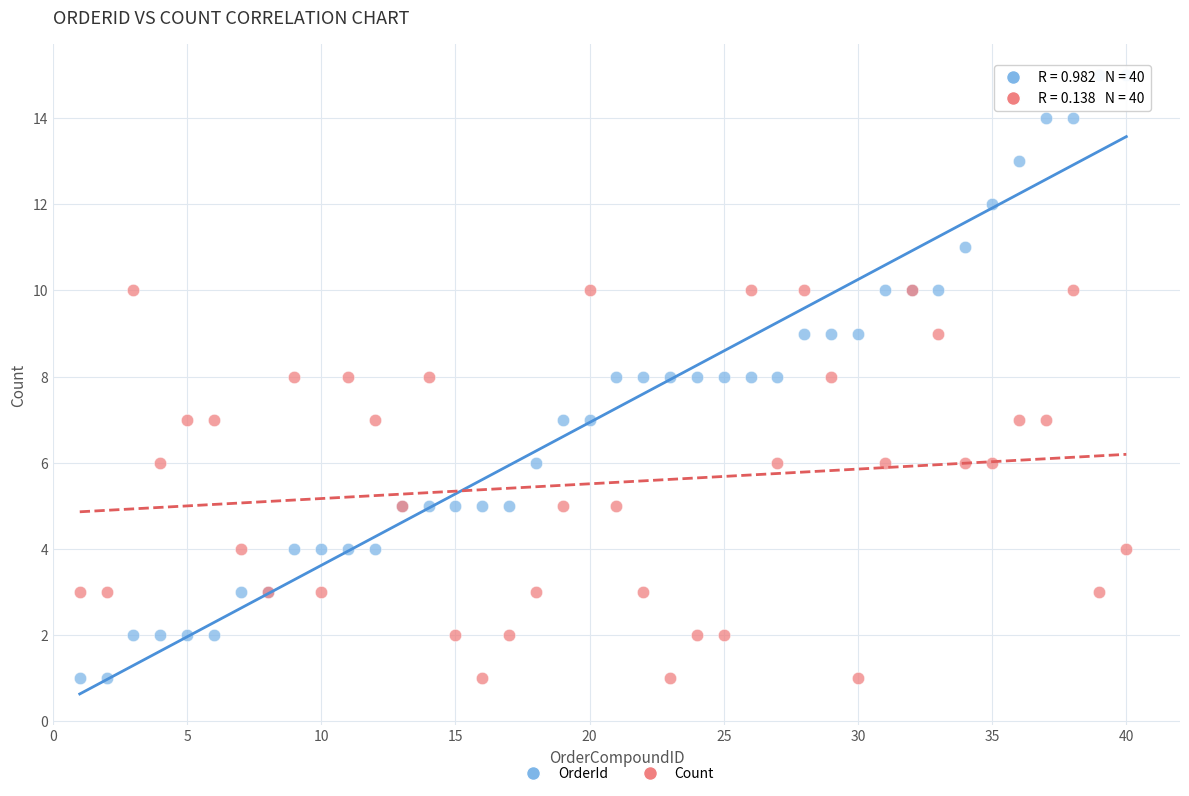

Which series has the widest spread of Y values?

OrderId